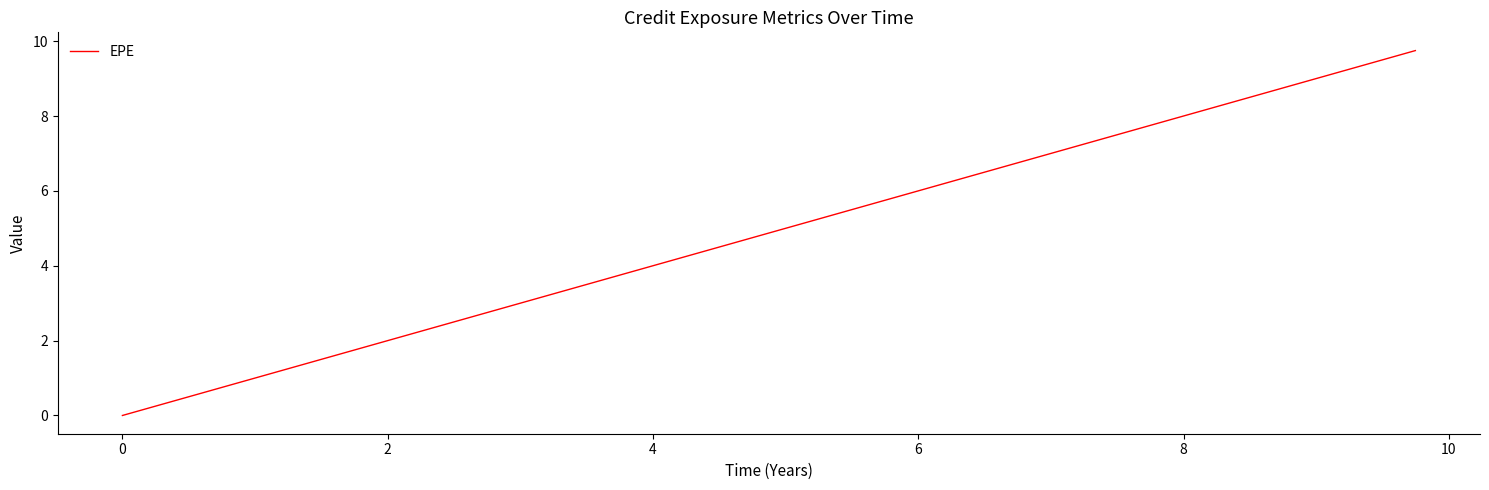

True or false: the data has more than 0 interior local peaks.

False